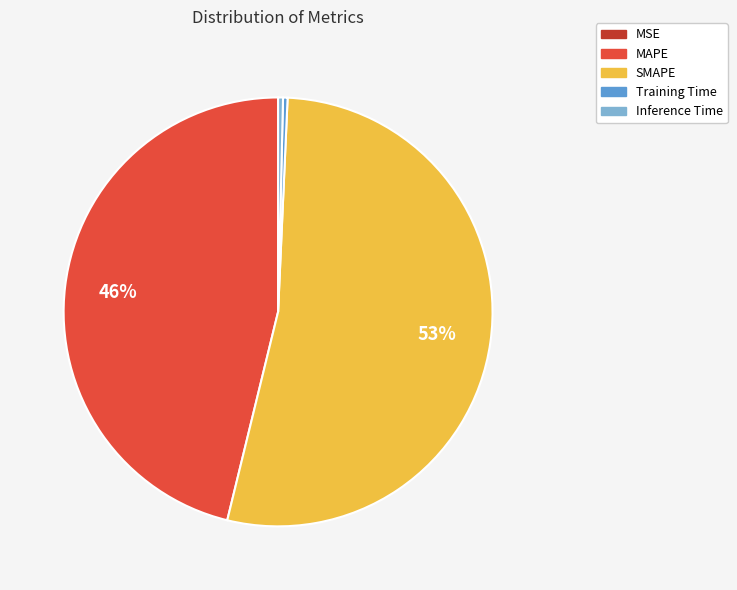

Is it true that MAPE is 46% of the pie?

True